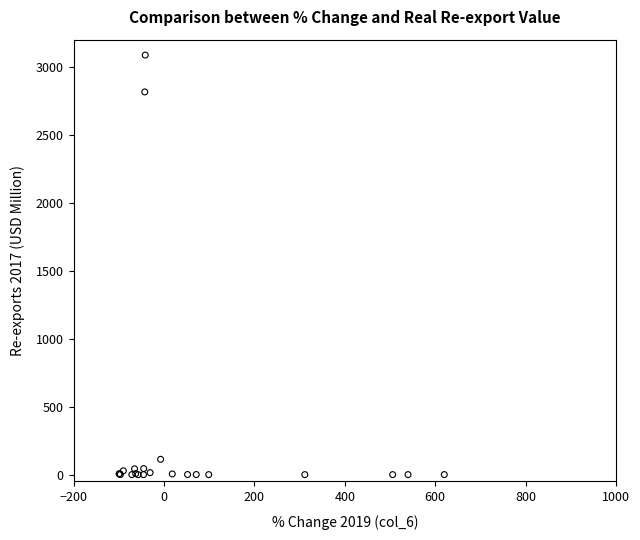

What Y value in the scatter plot is closest to 1543?

2815.6